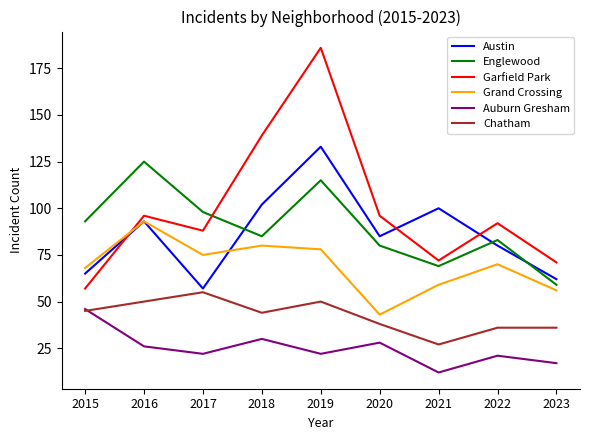

True or false: Austin has a value of 38 at 2017.

False